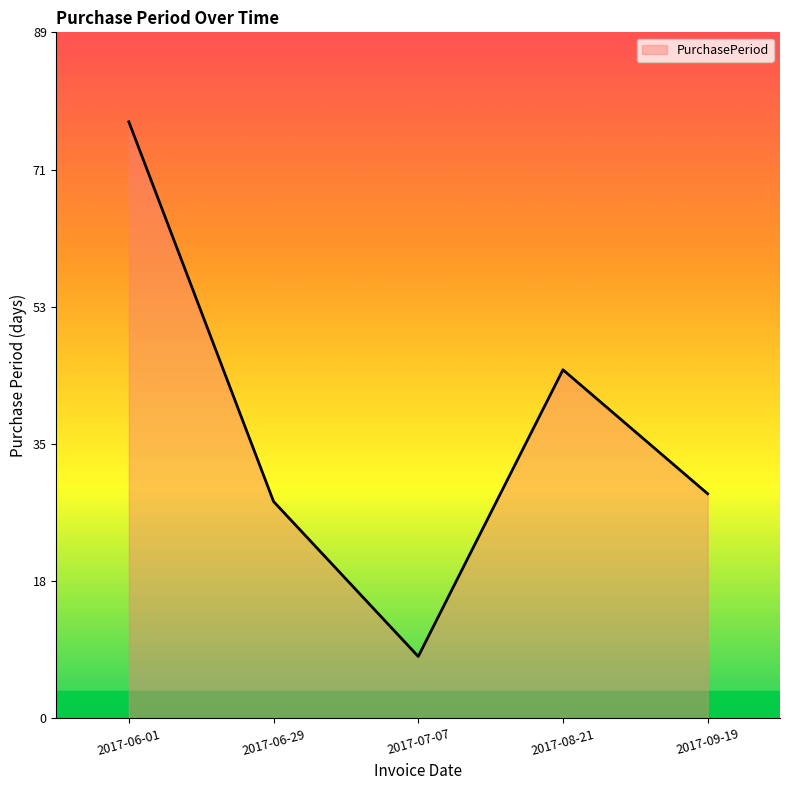

List the labels in order of value, smallest first.

2017-07-07, 2017-06-29, 2017-09-19, 2017-08-21, 2017-06-01